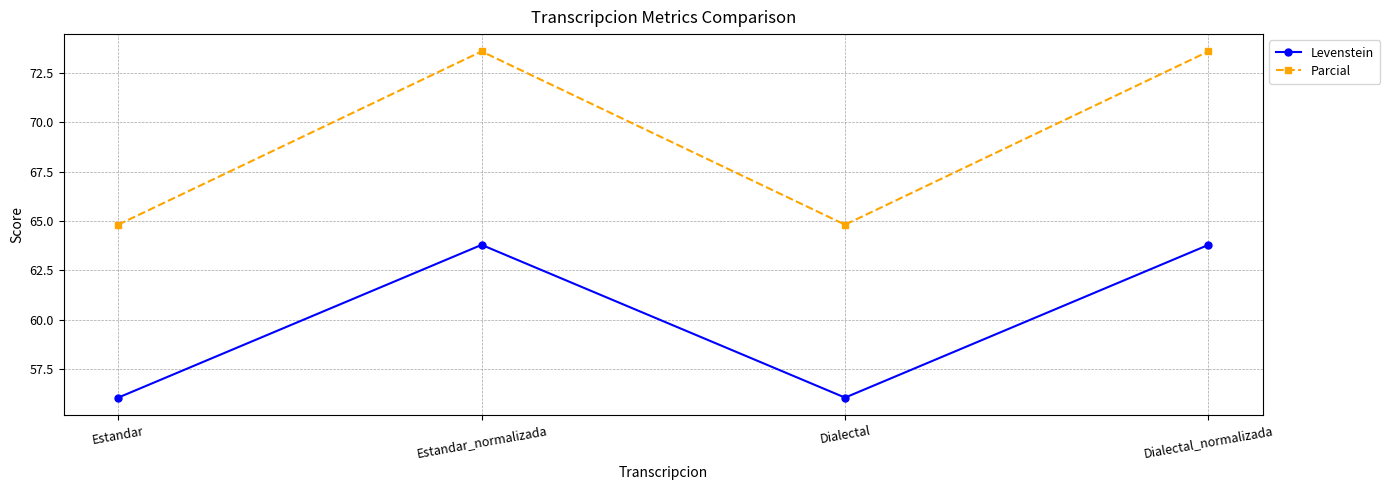

At which label does Levenstein first exceed 63?

Estandar_normalizada